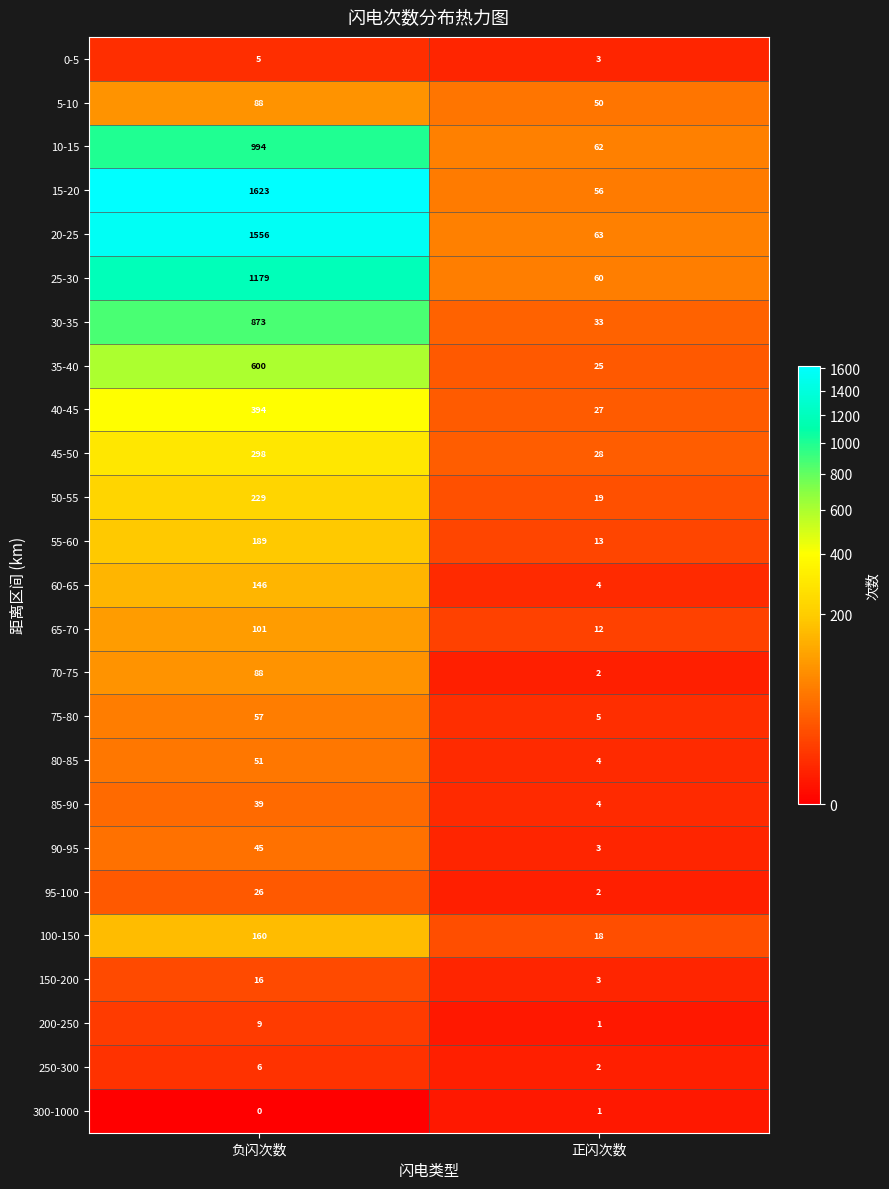

Is it true that 30-35 equals 33 at 正闪次数?

True